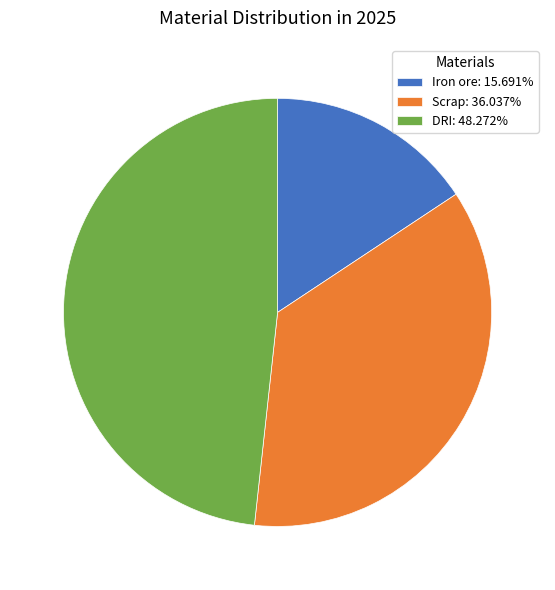

Which slice is the largest?

DRI